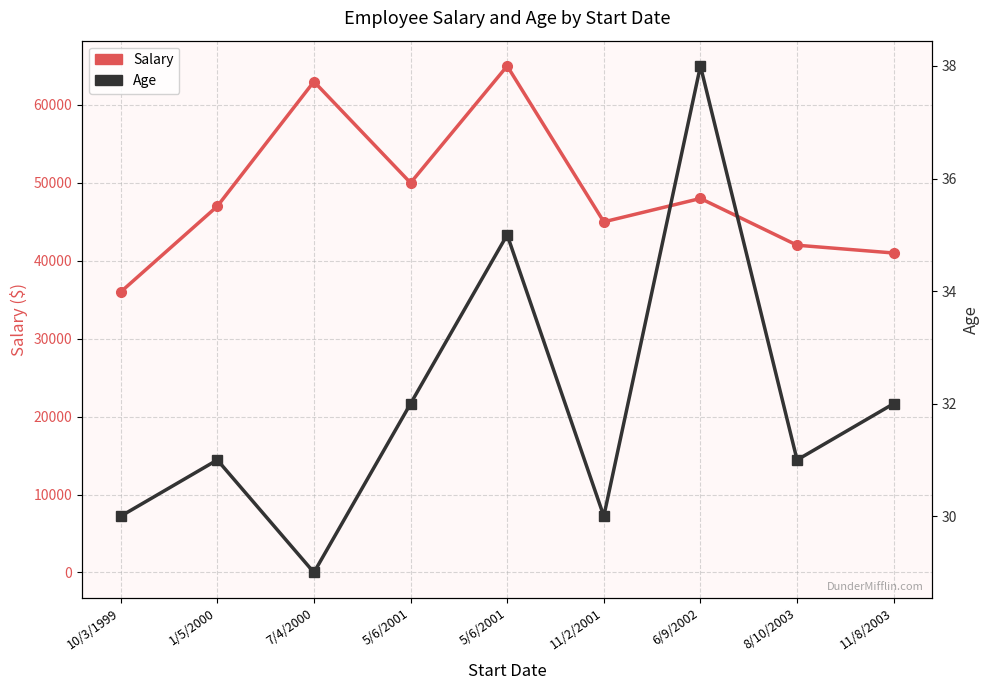

Is it true that Age equals 38 at 6/9/2002?

True